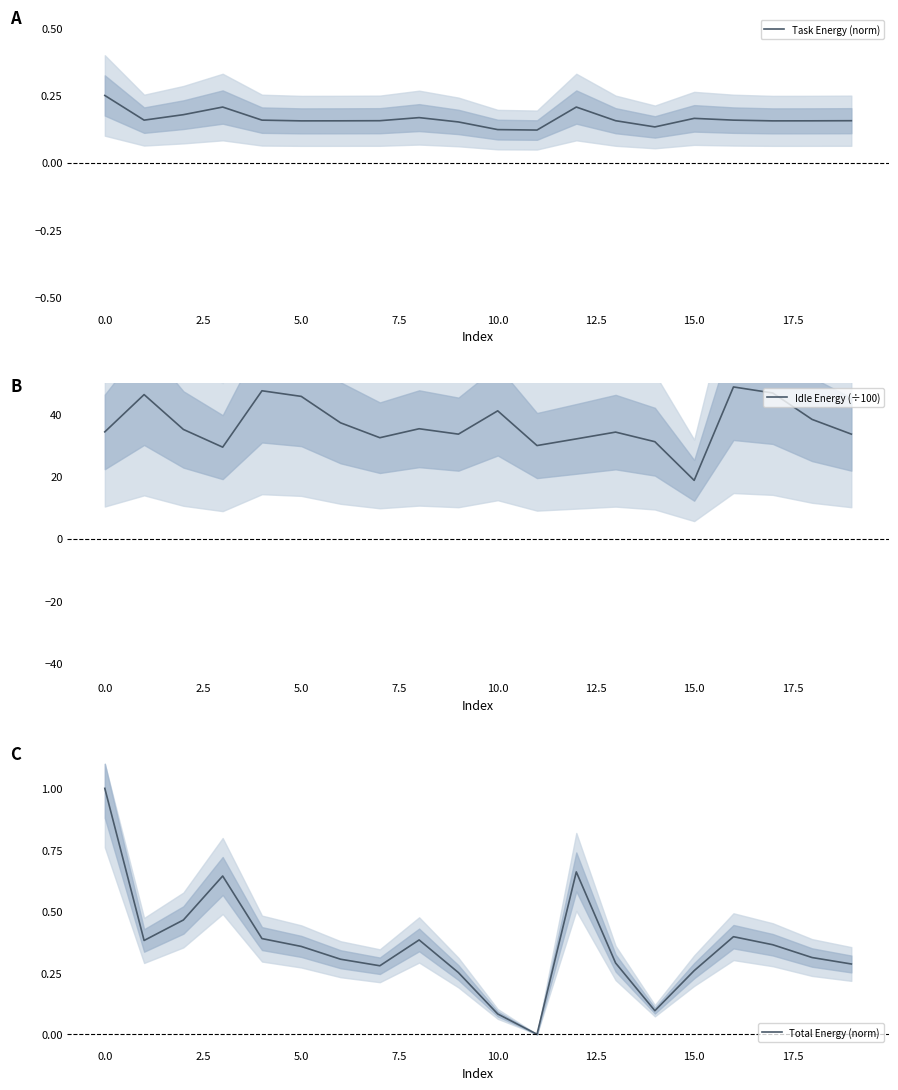

How many series are shown in this chart?

3